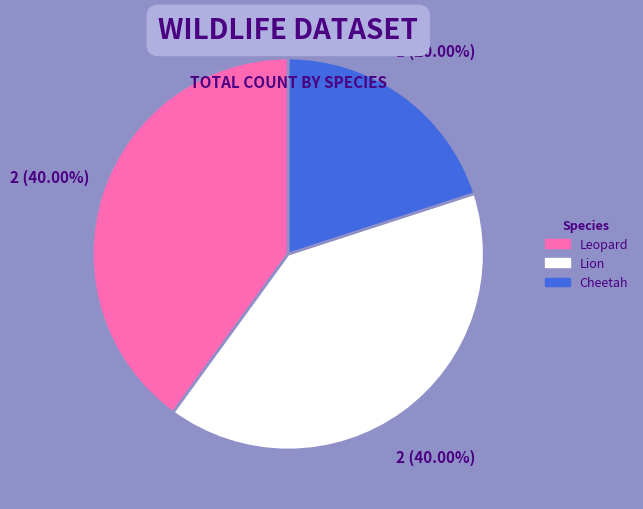

Is there any slice that represents more than half of the pie?

No